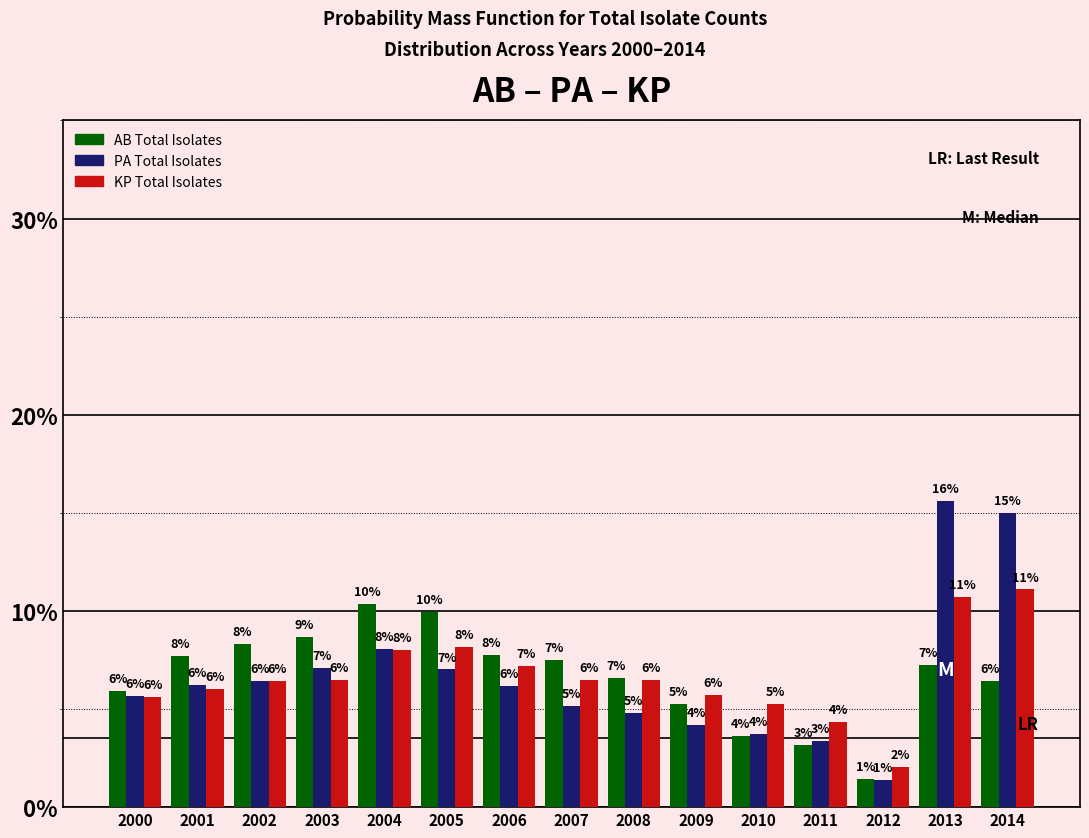

True or false: AB Total Isolates has a value of 6.6 at 2008.

True